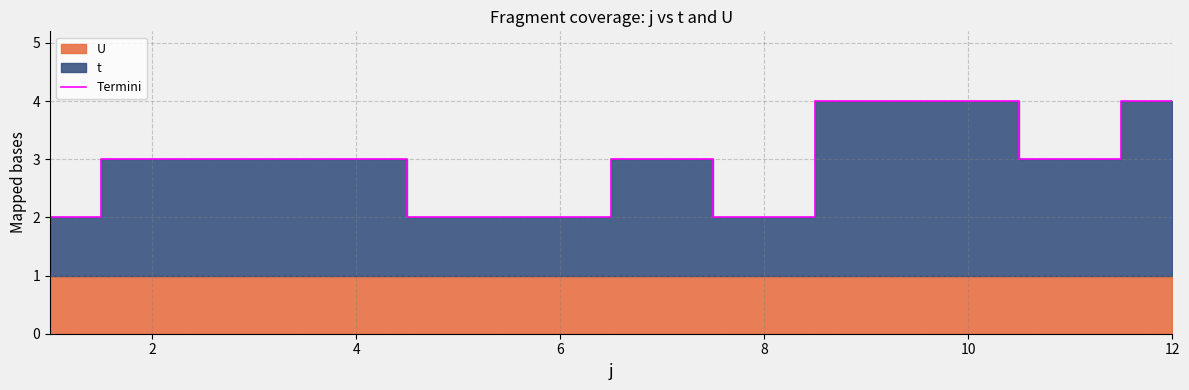

Reading left to right, list all the values displayed in this chart.

2	3	3	3	2	2	3	2	4	4	3	4